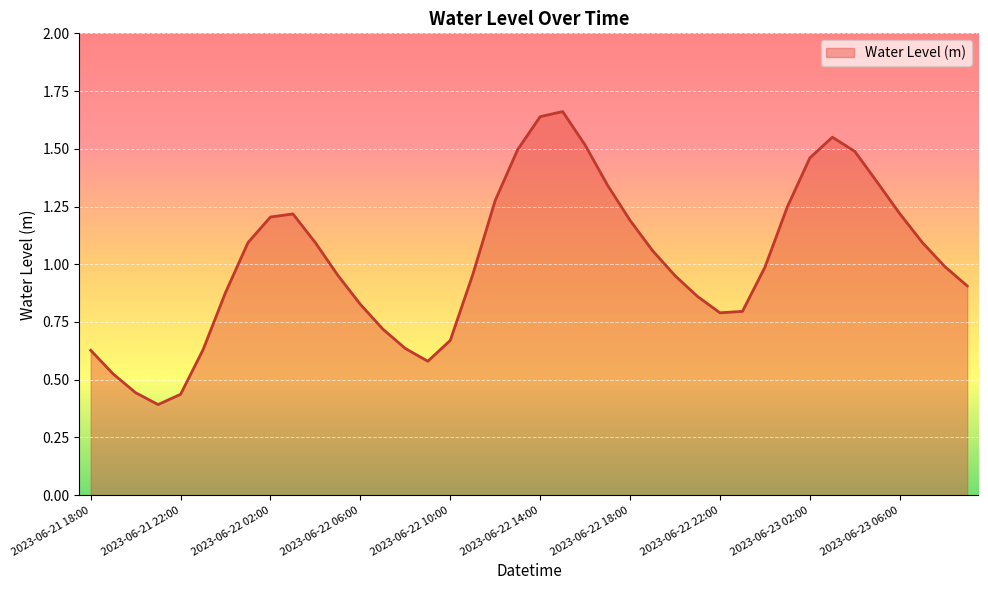

Does the chart display data point markers on the line(s)?

No